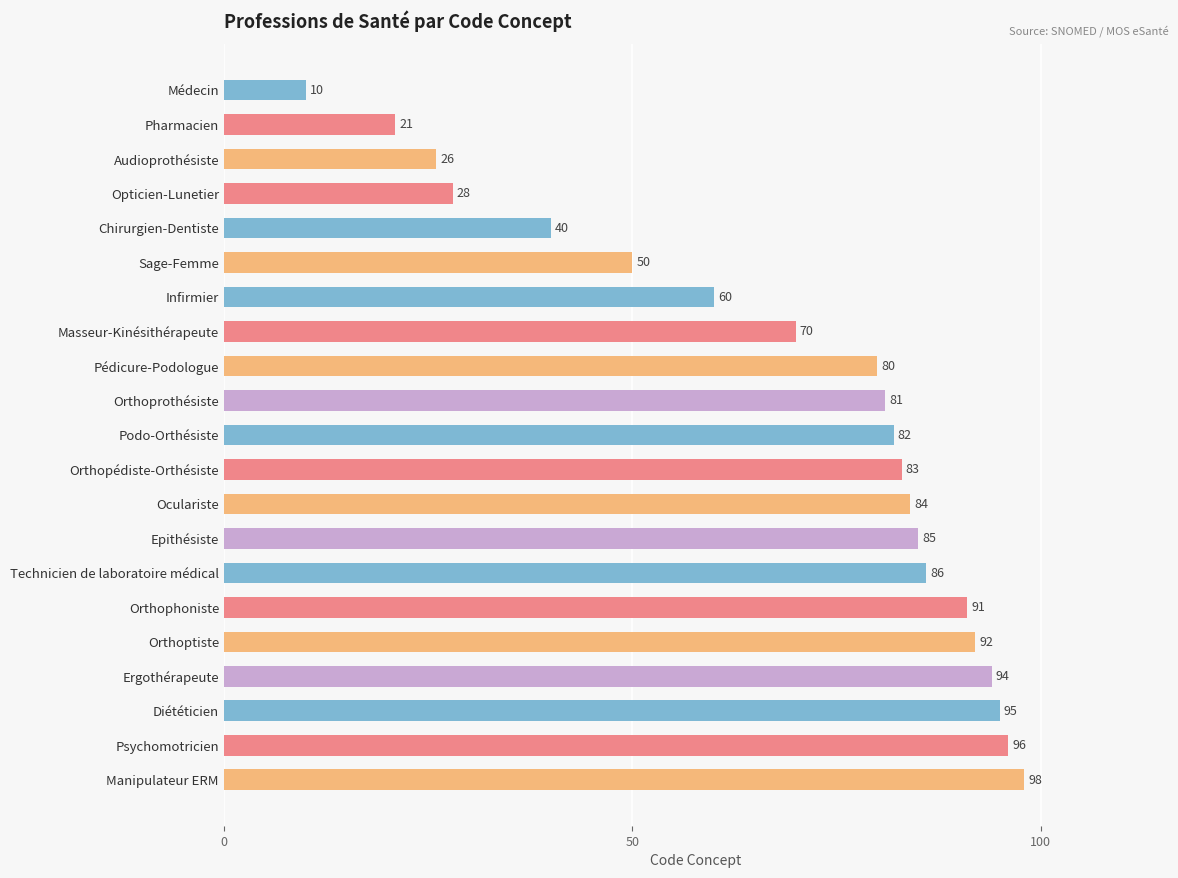

What is the value of the 11th bar from the top?

82